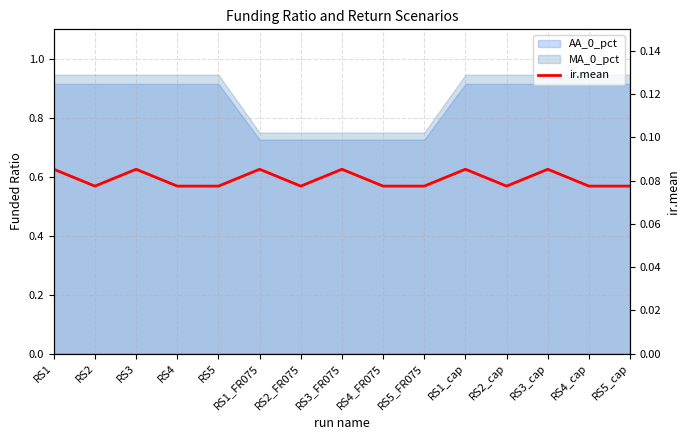

How many interior local peaks (higher than both neighbors) does the data have?

5